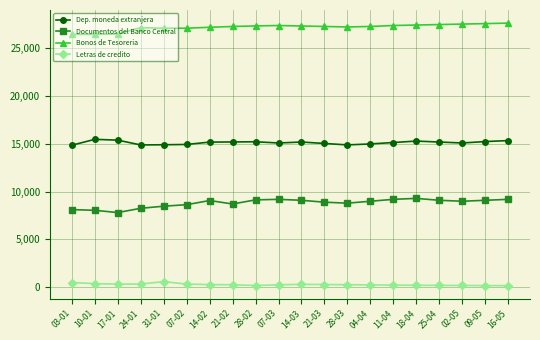

What is the difference between the second highest and second lowest values in the Documentos del Banco Central series?

1148